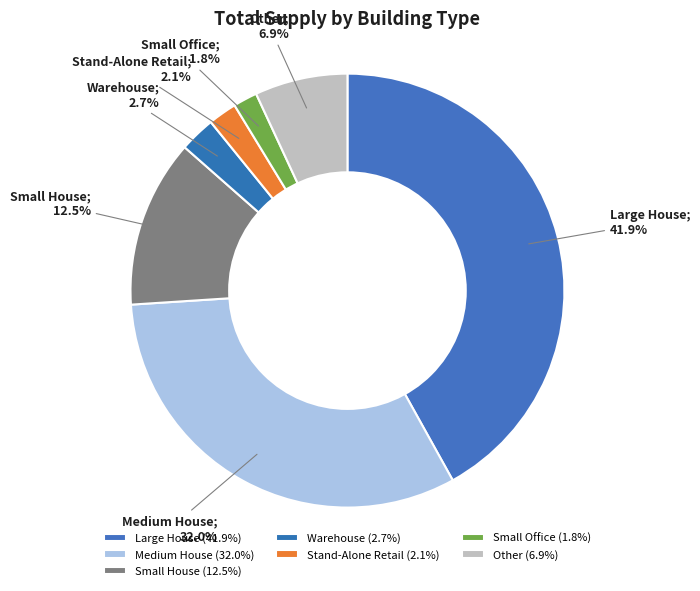

How many segments does this pie chart have?

7